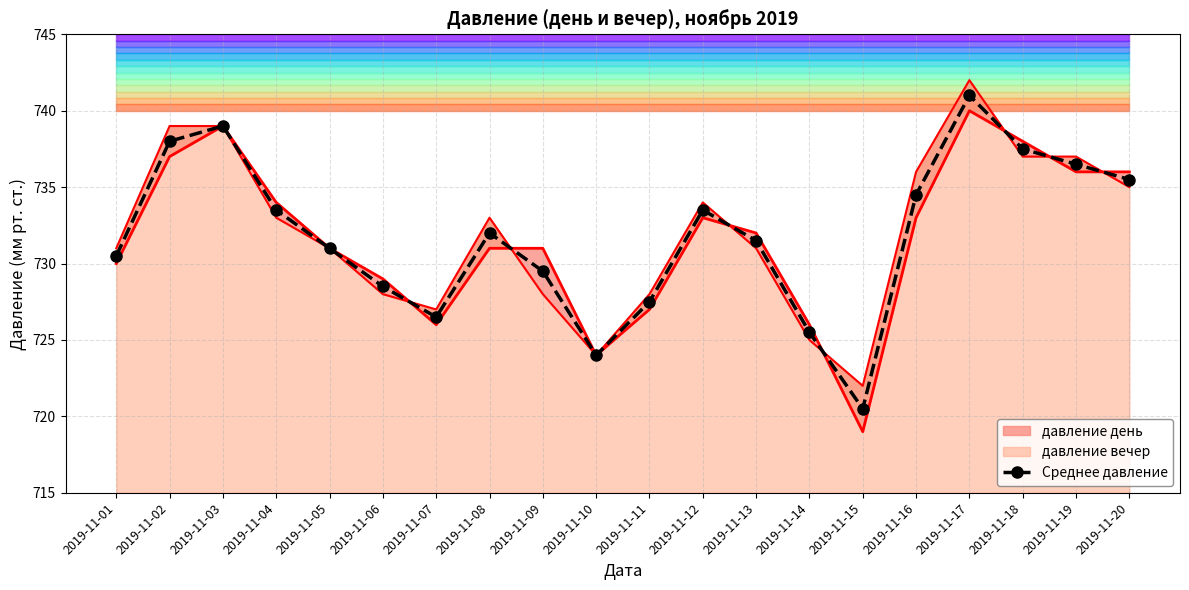

True or false: there are more than 1 points higher than both neighbors.

True